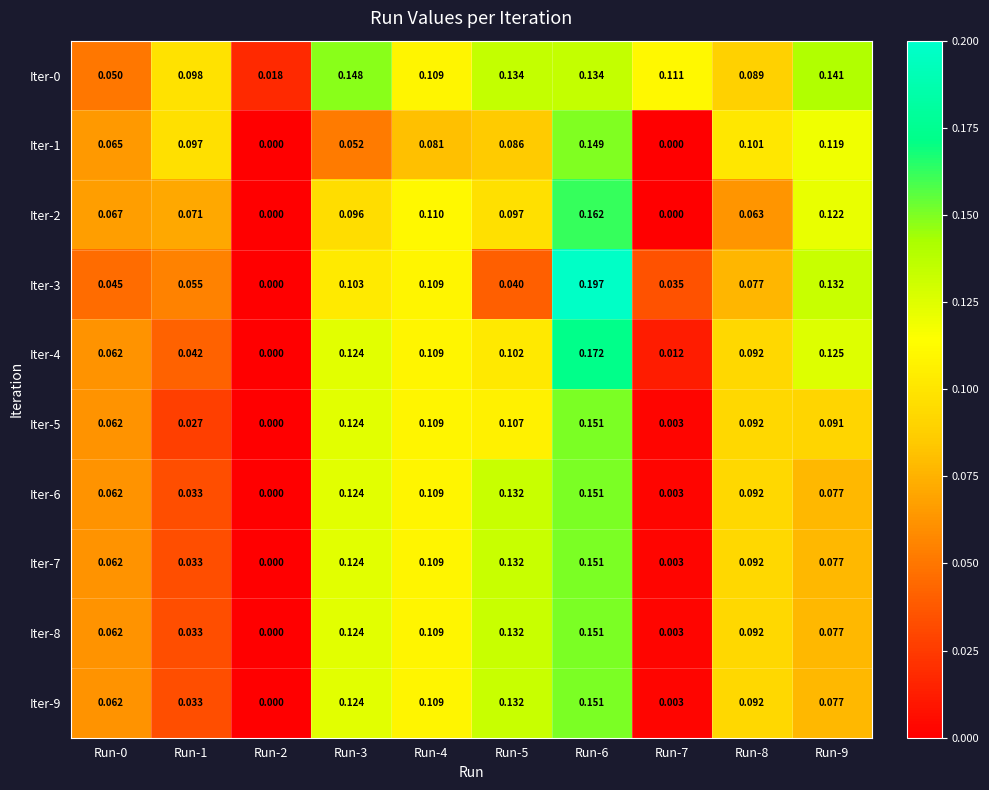

Is the value of Iter-3 at Run-0 greater than the value of Iter-8 at Run-5?

No